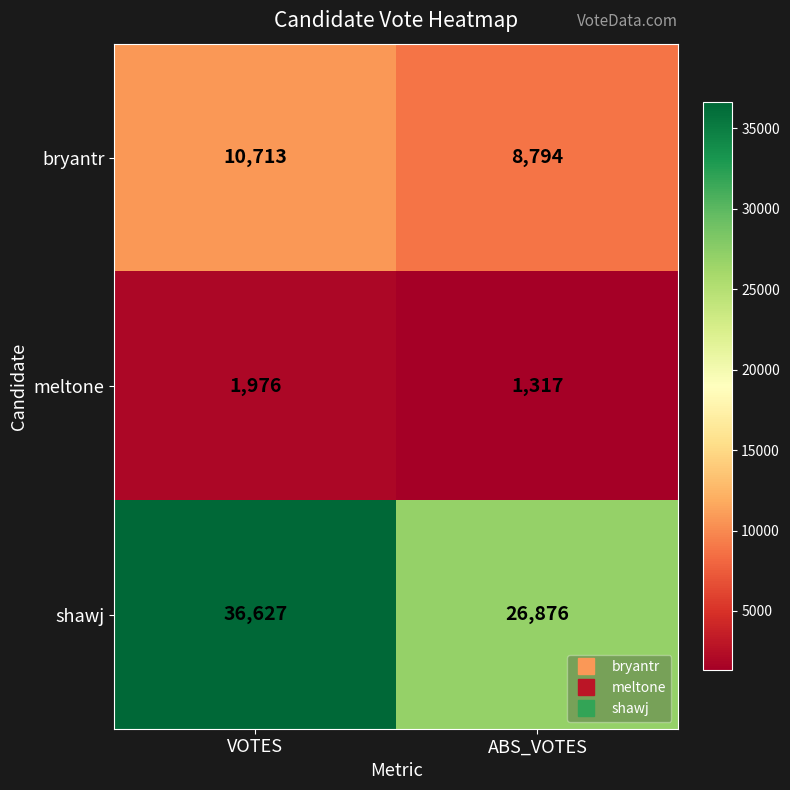

At which category does the chart reach its peak across all series?

VOTES